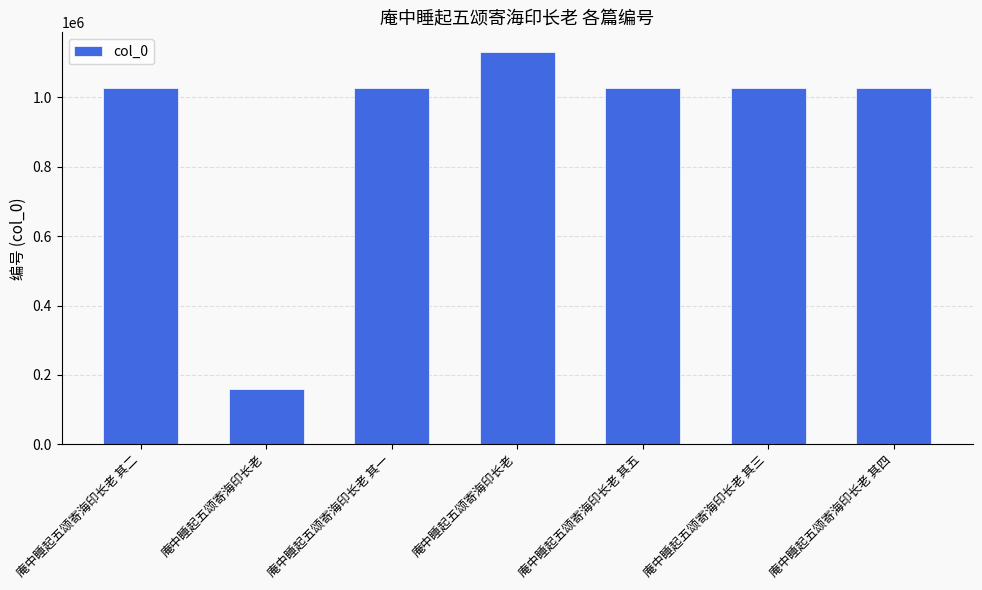

At which label is the value closest to 645479?

庵中睡起五颂寄海印长老 其五